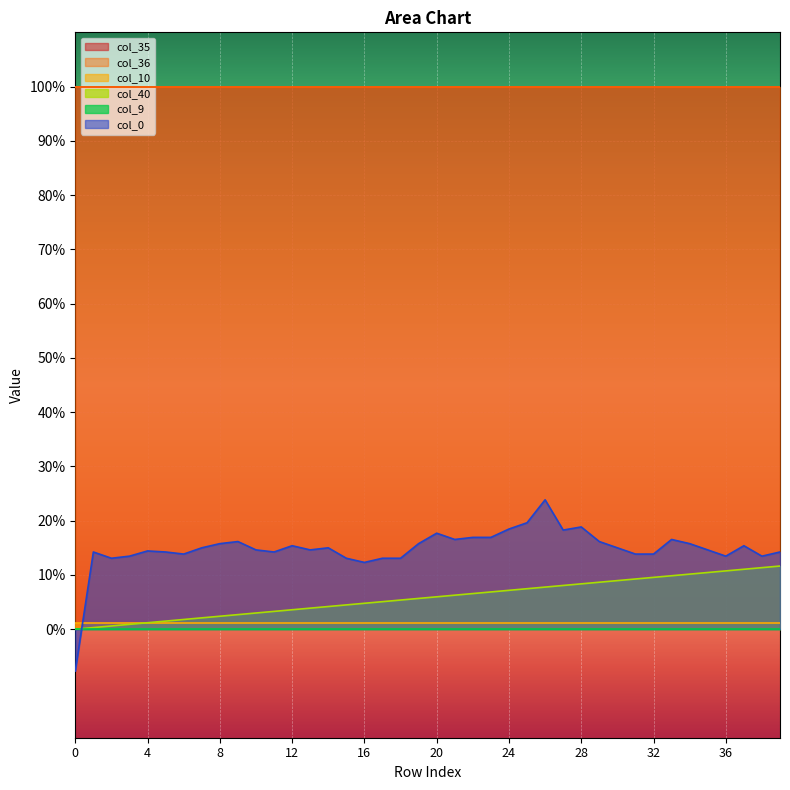

True or false: col_9 and col_10 intersect in this chart.

False